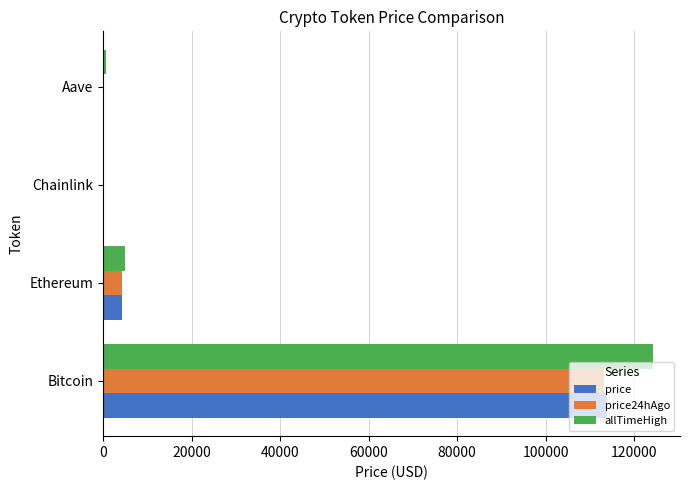

Which category has the highest value in the price24hAgo series?

Bitcoin